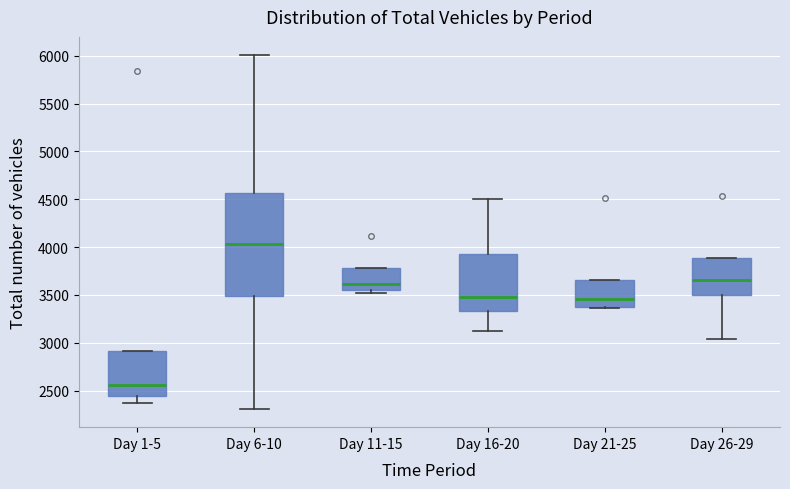

Reading left to right, read every box against the y-axis: the position of its median line, the range the box covers, and the ends of its whiskers. The values are not printed on the chart, so give them approximately, as read against the axis.

Day 1-5: median 2550, box 2450 to 2900, whiskers 2350 to 2900
Day 6-10: median 4050, box 3500 to 4550, whiskers 2300 to 6000
Day 11-15: median 3600, box 3550 to 3800, whiskers 3500 to 3800
Day 16-20: median 3500, box 3350 to 3950, whiskers 3150 to 4500
Day 21-25: median 3450, box 3350 to 3650, whiskers 3350 to 3650
Day 26-29: median 3650, box 3500 to 3900, whiskers 3050 to 3900